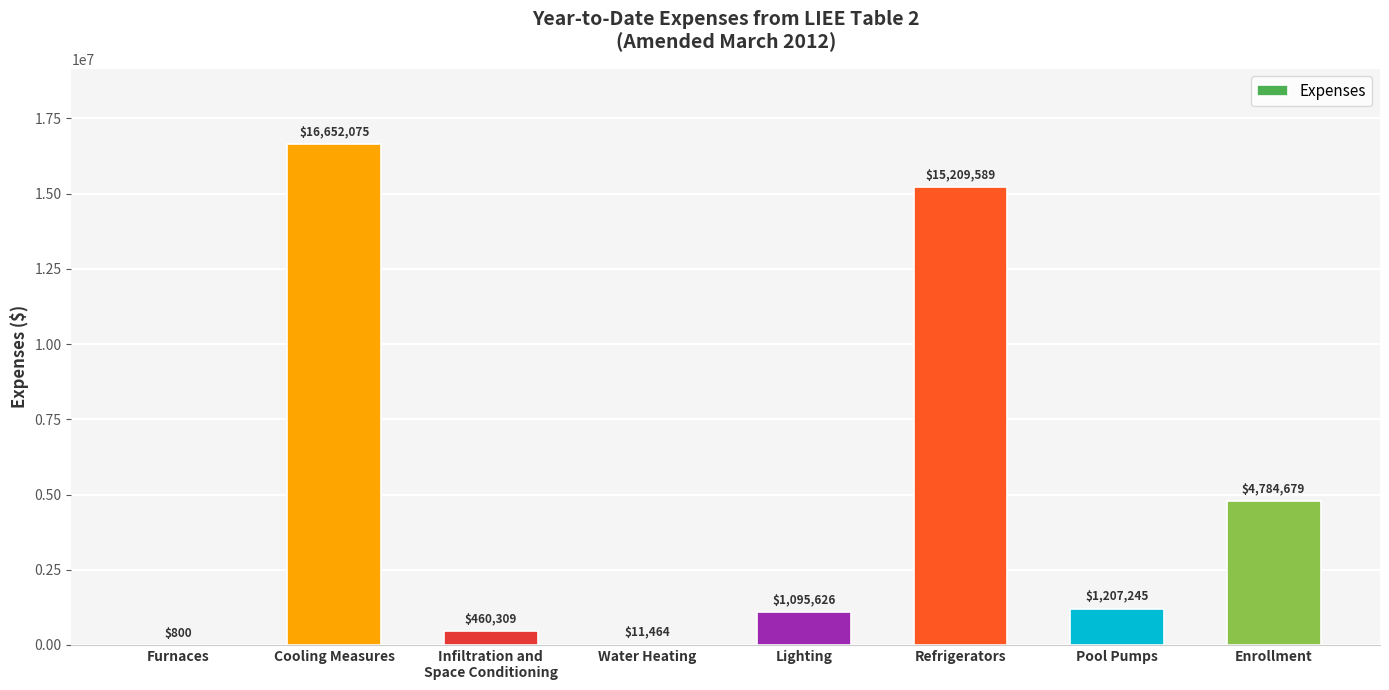

What is the change in value from Furnaces to Lighting?

+1094826.1